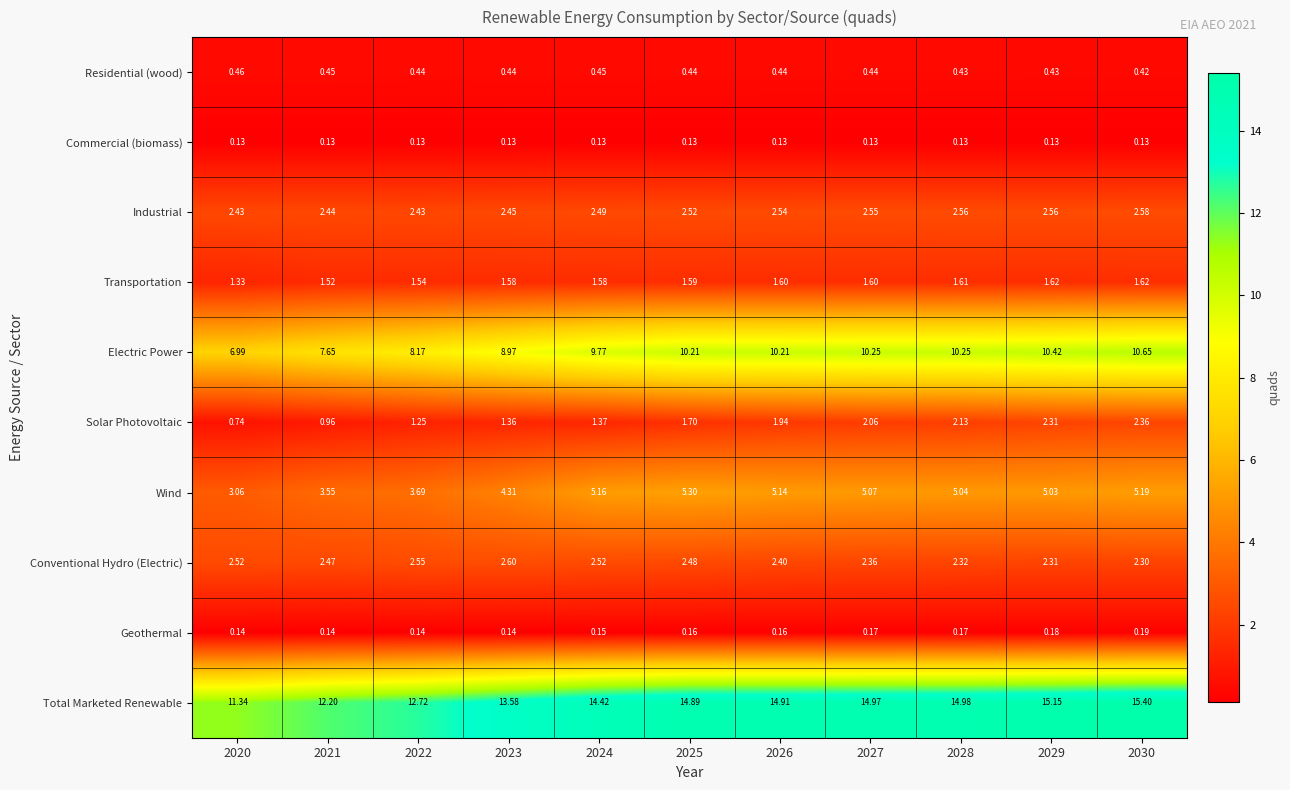

What is the greatest value displayed?

15.4